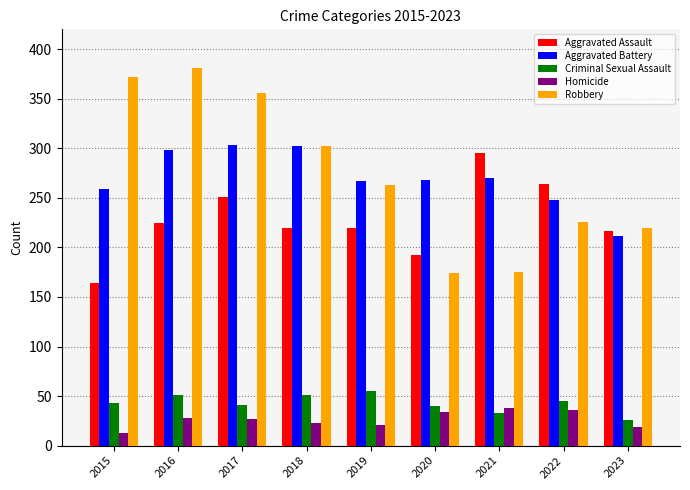

Which category has the highest value across all series?

2016